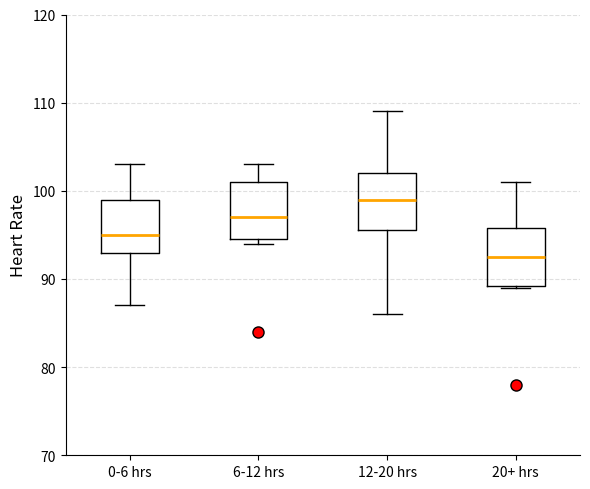

Reading left to right, transcribe this box plot: for each box, give where its median line is, the range the box spans, and where its two whiskers end, as read against the y-axis. The values are not printed on the chart, so give them approximately, as read against the axis.

0-6 hrs: median 95, box 93 to 99, whiskers 87 to 103
6-12 hrs: median 97, box 95 to 101, whiskers 94 to 103
12-20 hrs: median 99, box 96 to 102, whiskers 86 to 109
20+ hrs: median 93, box 89 to 96, whiskers 89 to 101